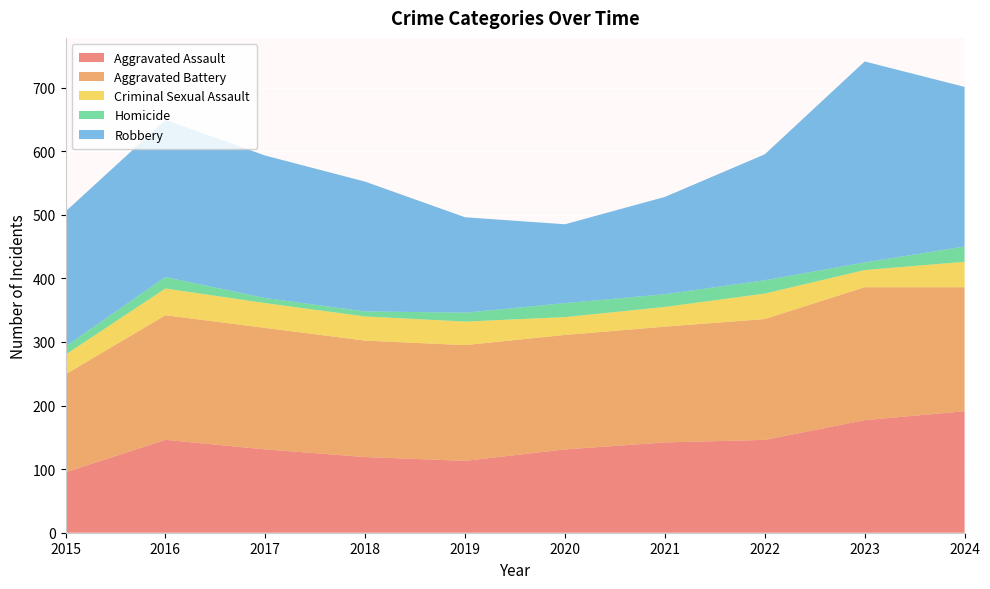

Reading left to right, extract all data points from this chart.

Aggravated Assault: 2015=95	2016=146	2017=131	2018=119	2019=113	2020=131	2021=142	2022=146	2023=177	2024=191
Aggravated Battery: 2015=154	2016=196	2017=191	2018=183	2019=182	2020=180	2021=182	2022=190	2023=209	2024=195
Criminal Sexual Assault: 2015=31	2016=42	2017=39	2018=38	2019=37	2020=28	2021=31	2022=40	2023=27	2024=40
Homicide: 2015=13	2016=18	2017=8	2018=8	2019=14	2020=22	2021=20	2022=21	2023=12	2024=24
Robbery: 2015=212	2016=247	2017=224	2018=204	2019=150	2020=124	2021=153	2022=198	2023=316	2024=251